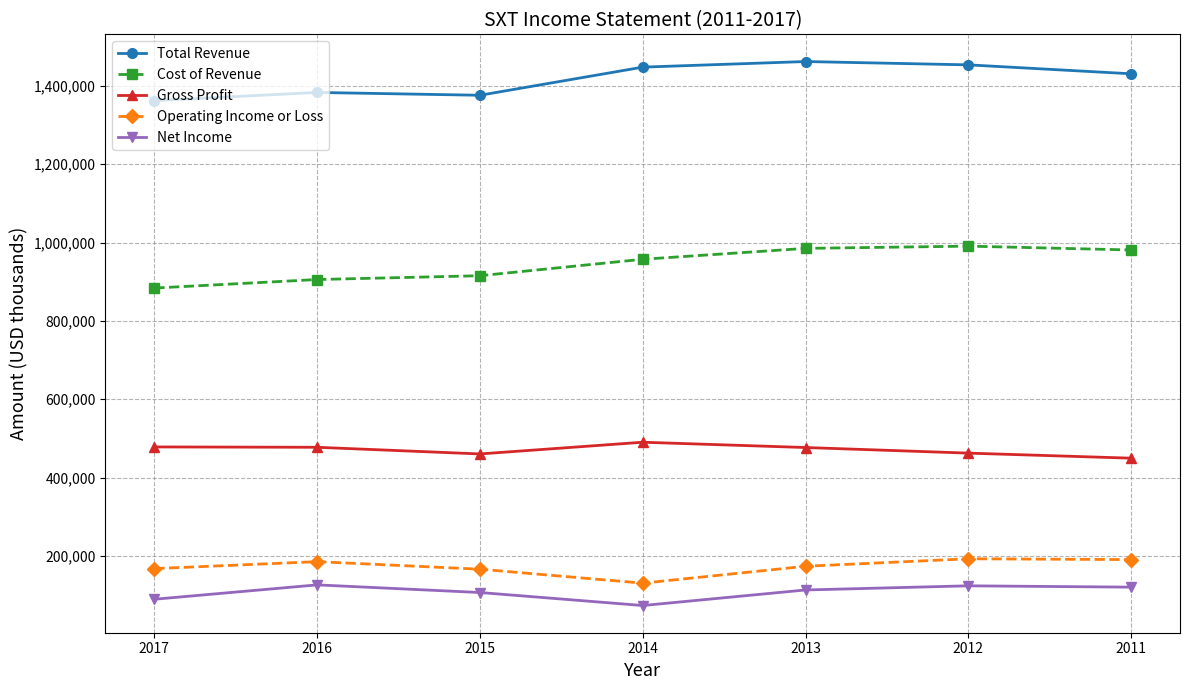

How many series are shown in this chart?

5